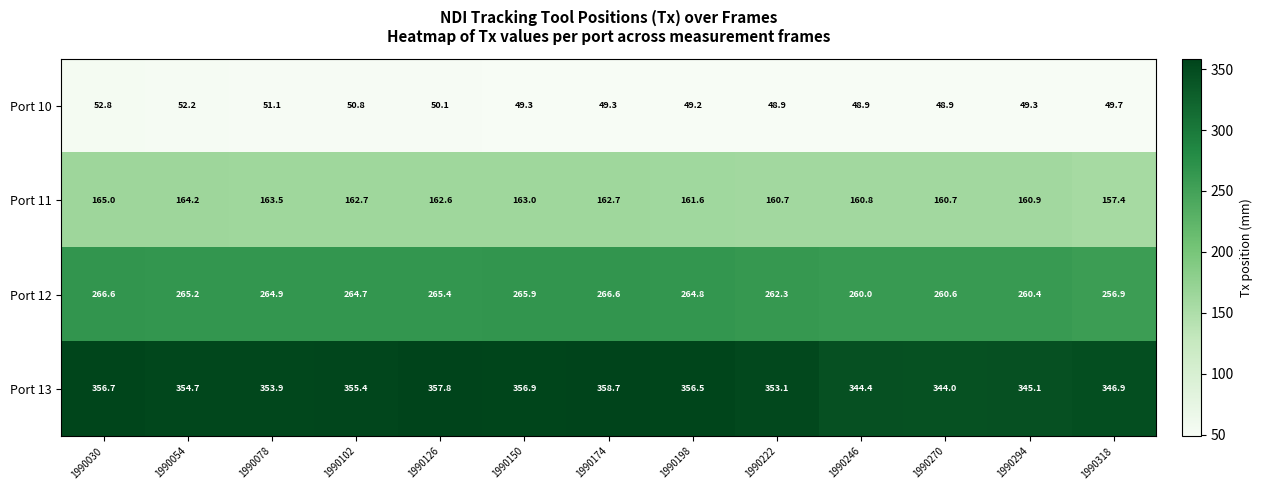

How many data points in Port 13 are above 354?

7